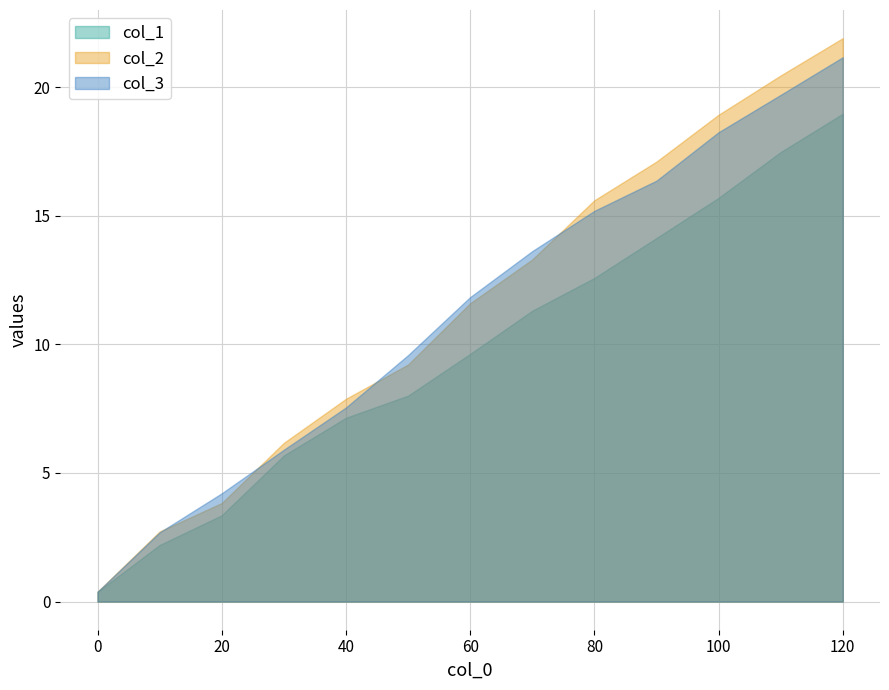

Rank the series by their maximum value, from lowest to highest.

col_1, col_3, col_2